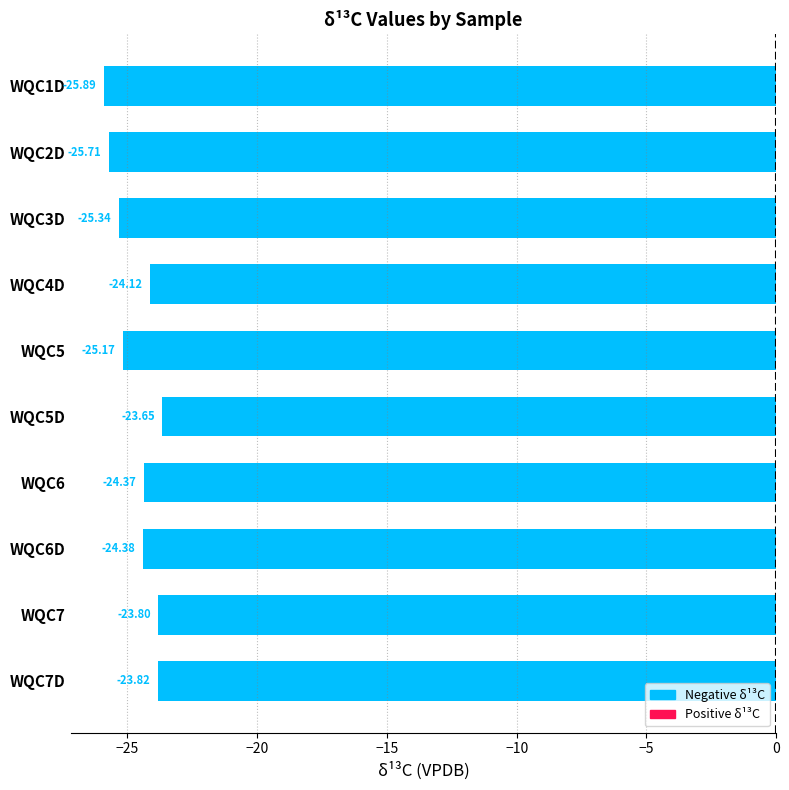

Rank the categories by value from highest to lowest.

WQC5D, WQC7, WQC7D, WQC4D, WQC6, WQC6D, WQC5, WQC3D, WQC2D, WQC1D